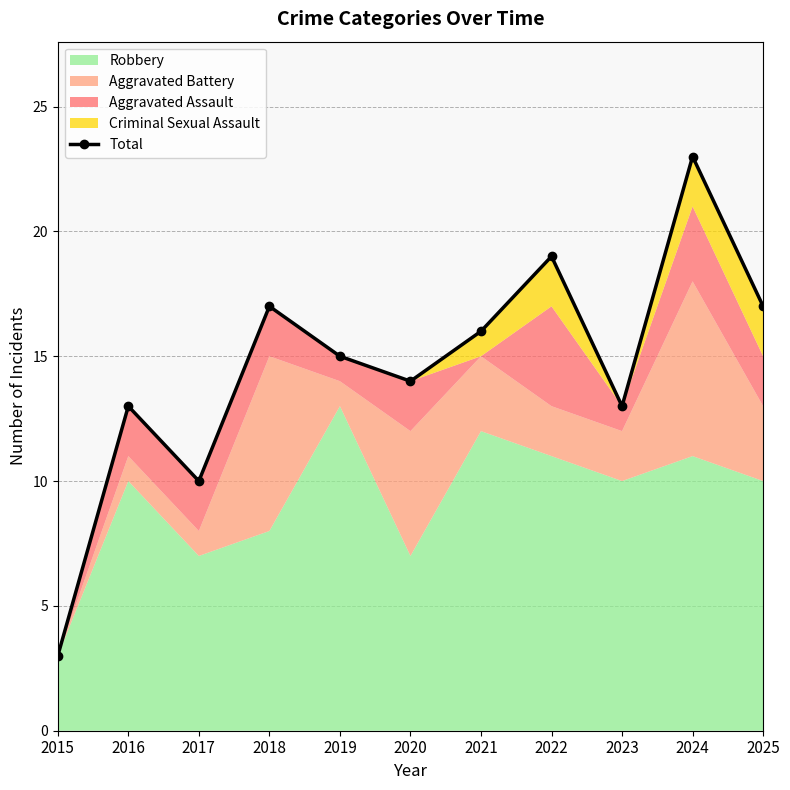

How many data points are above 15?

5